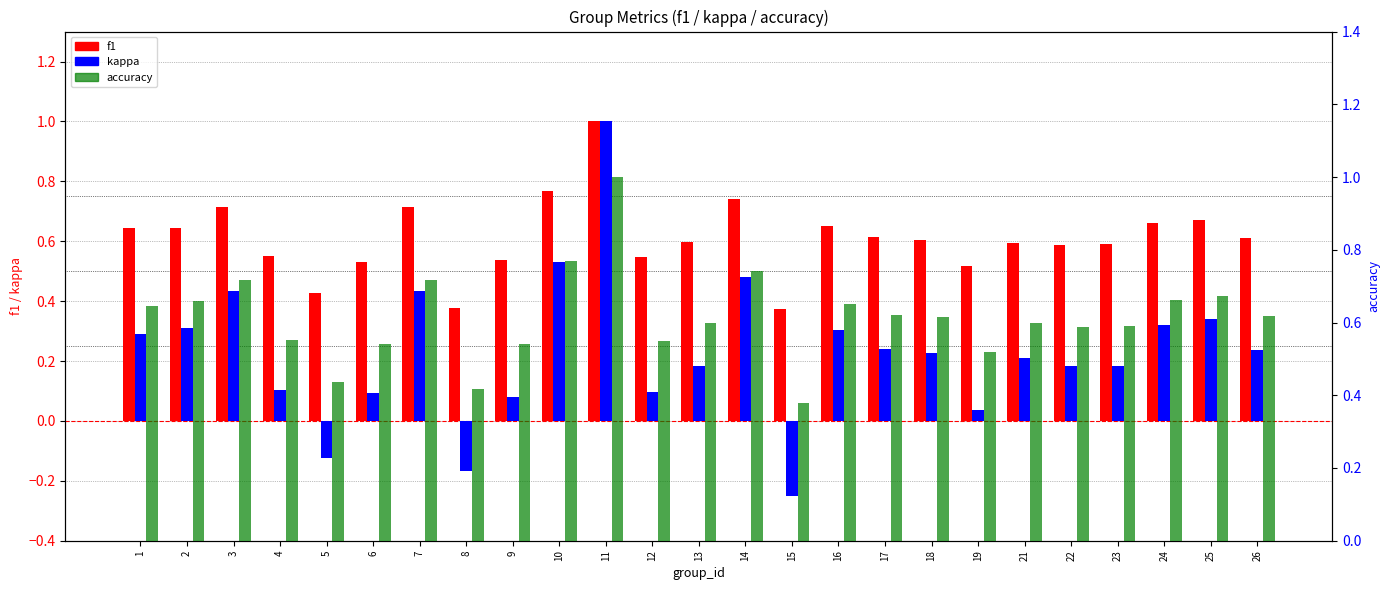

What are all the series names shown in the legend?

f1, kappa, accuracy